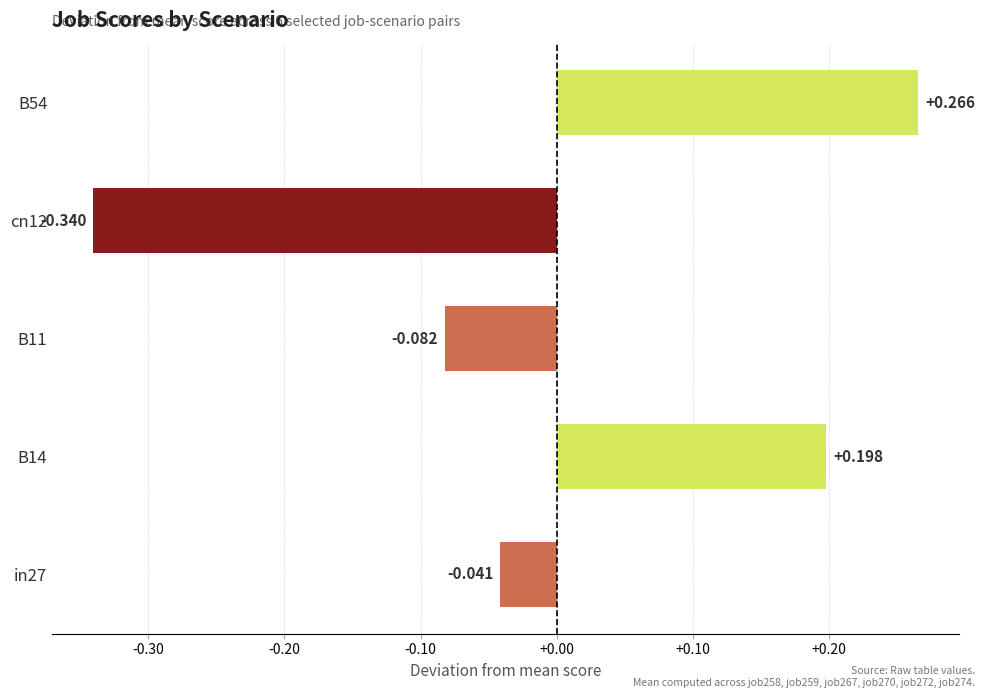

Does the chart contain any negative values?

Yes